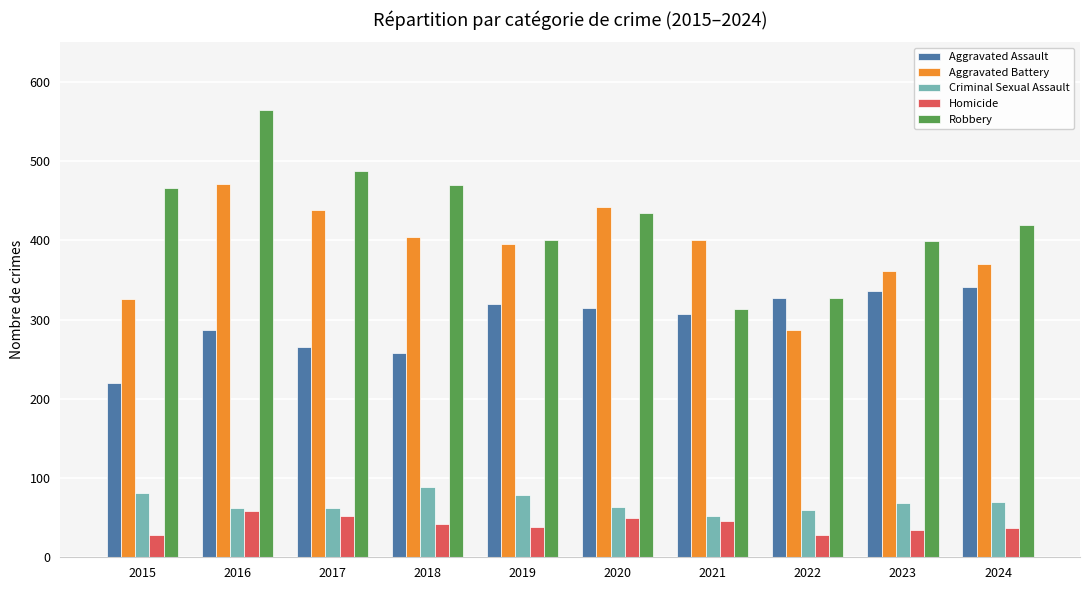

Is the value of Homicide at 2015 greater than the value of Criminal Sexual Assault at 2021?

No